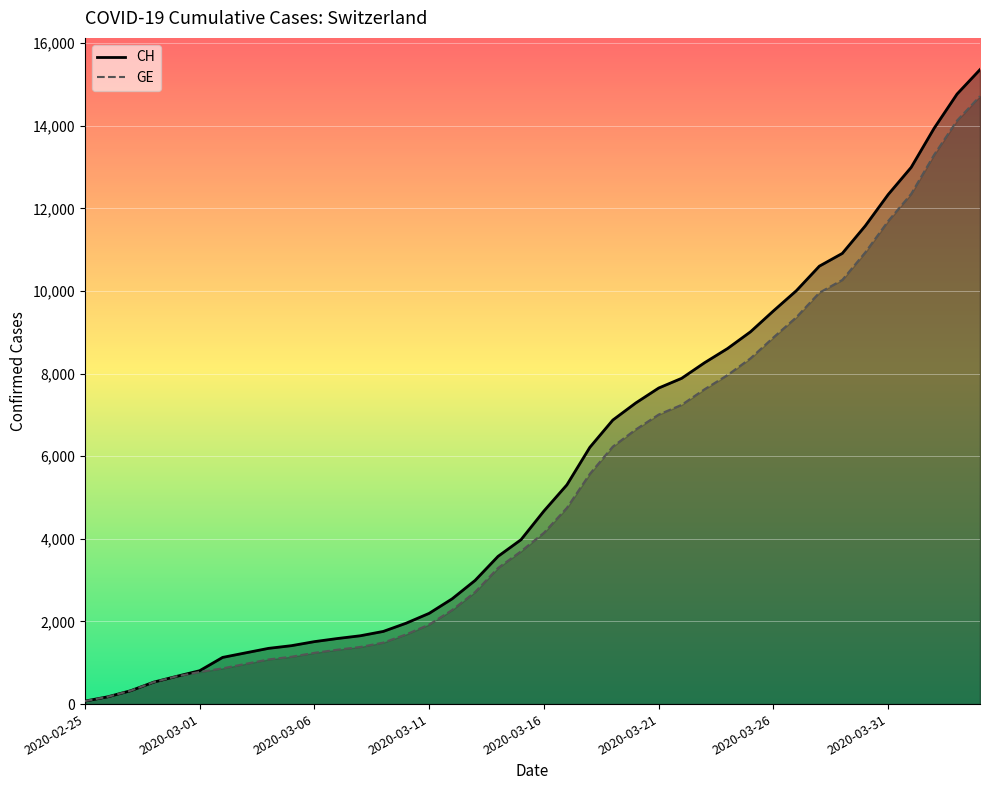

True or false: GE and CH cross at least once.

False